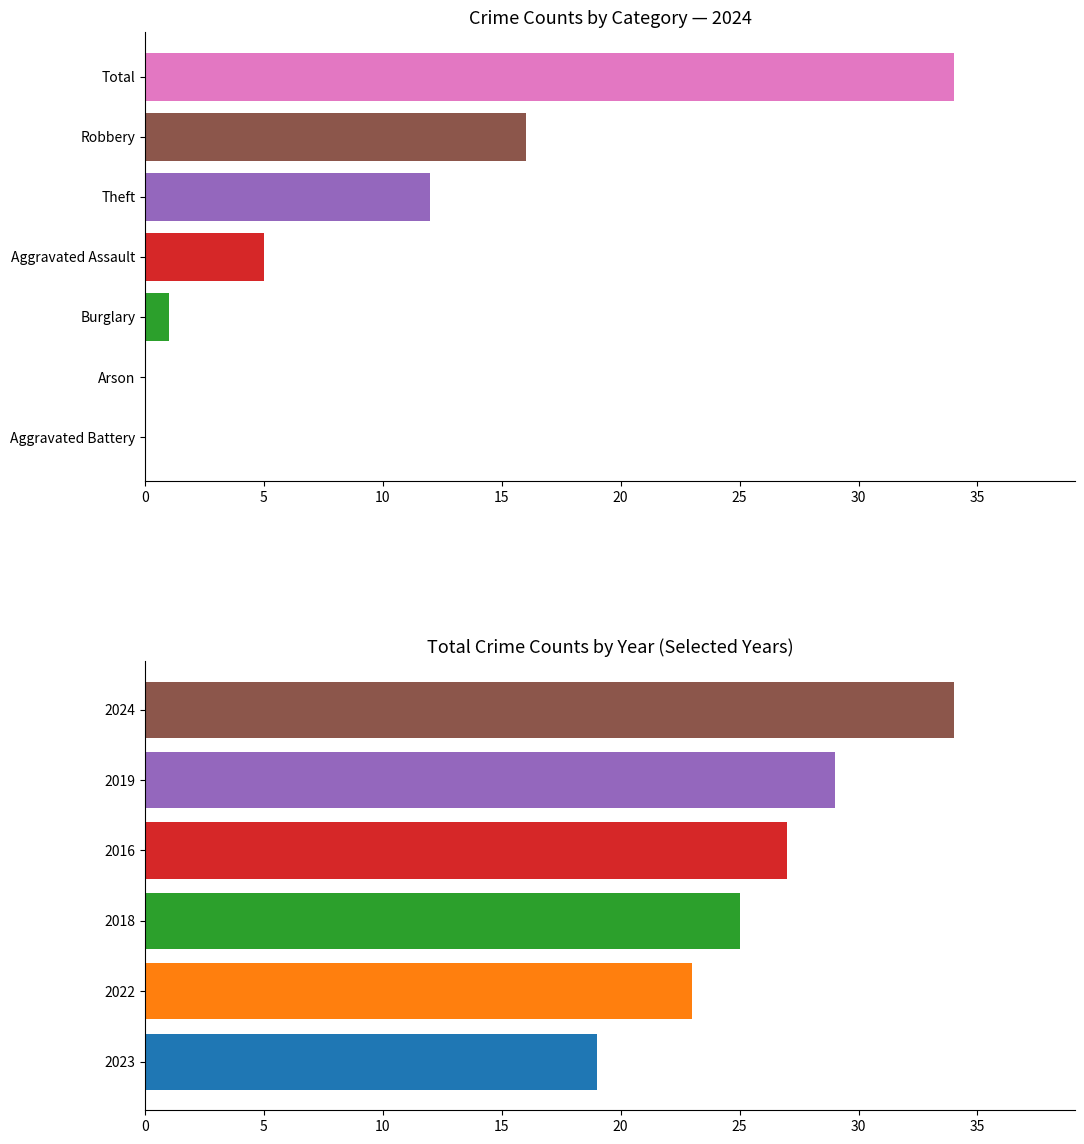

What position from the left is Burglary?

4